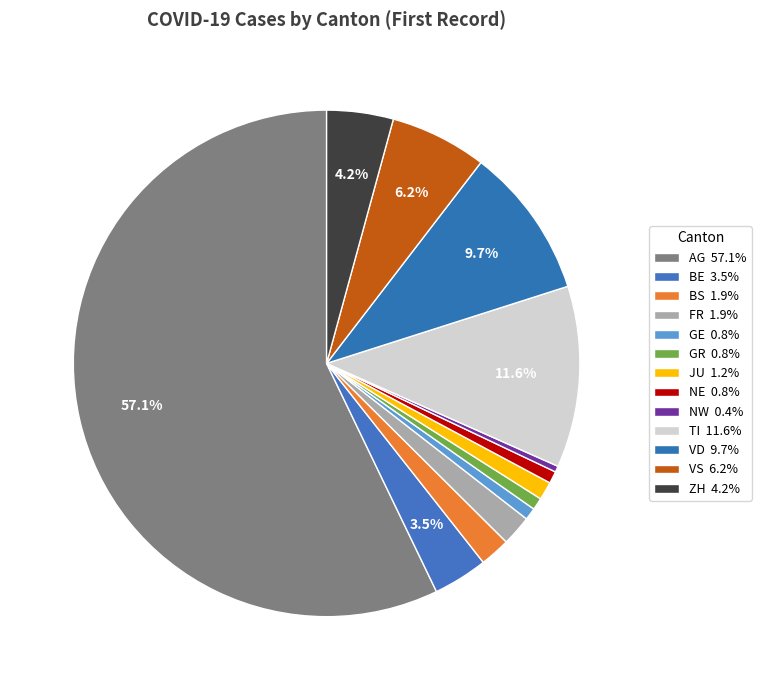

To the nearest percent, what is the difference between the VS and BE slice percentages?

3%